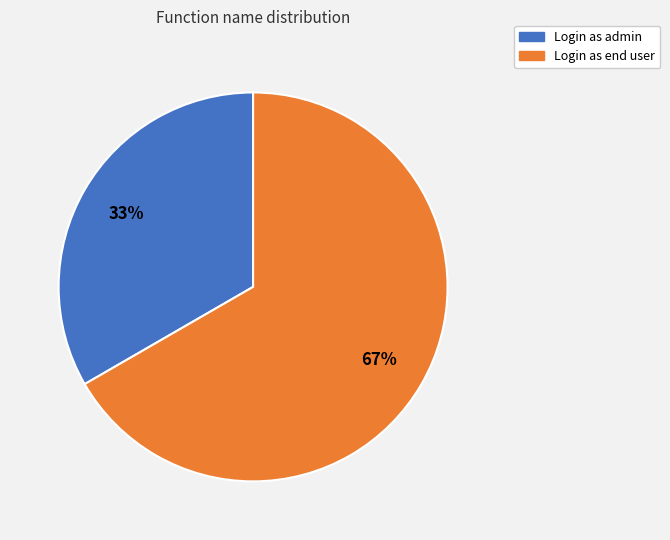

Is the sum of Login as admin and Login as end user greater than half?

Yes